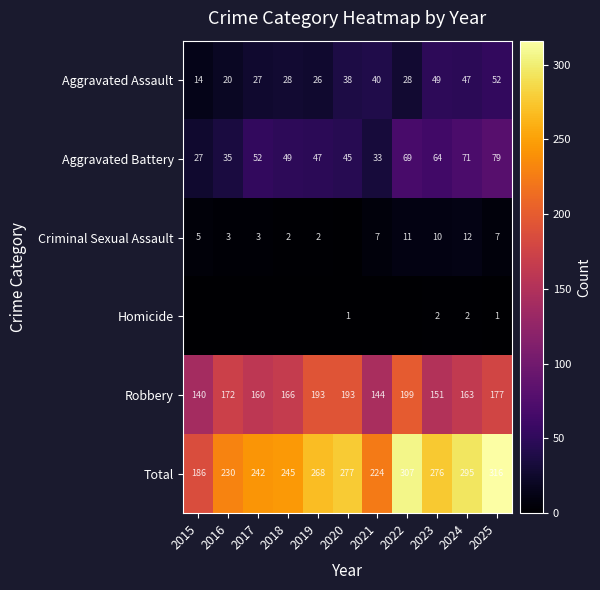

Where is Total nearest to the value 251?

2018